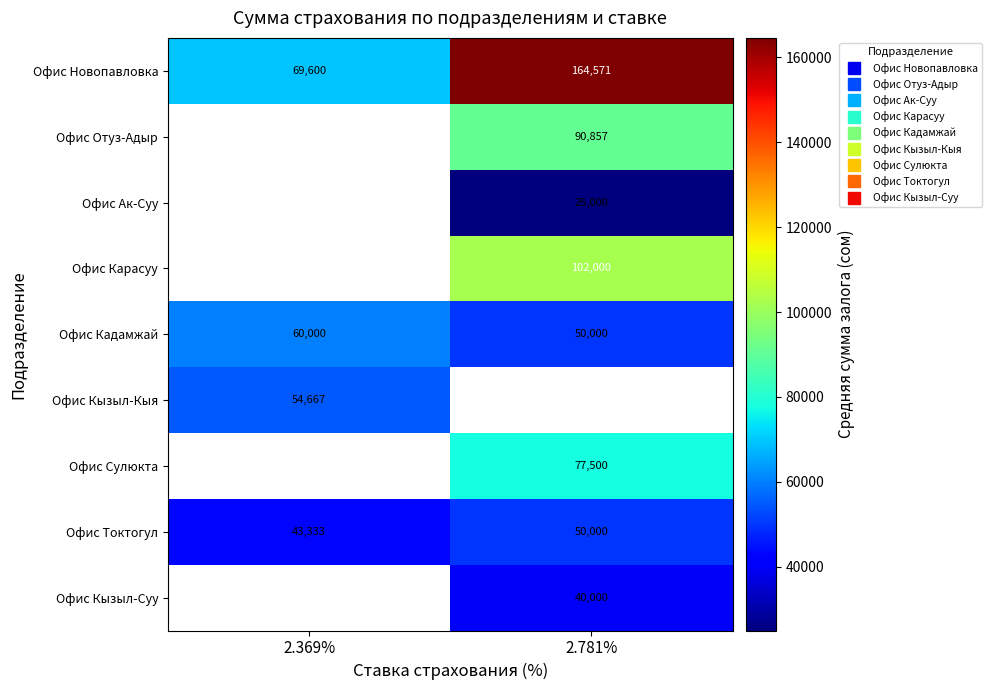

How many values in Офис Карасуу are above zero?

1